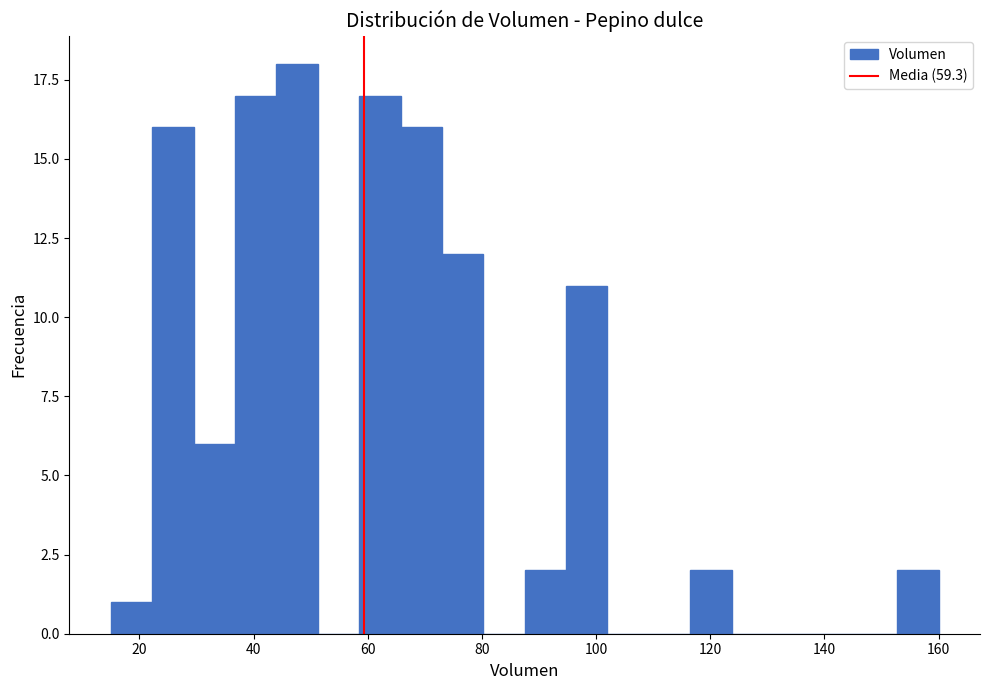

Around what value on the x-axis is the tallest bar? Give the approximate position of its centre, as read against the axis.

48